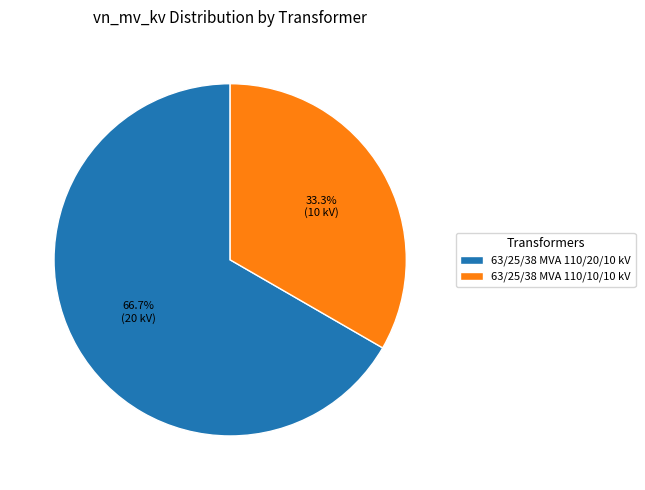

True or false: 63/25/38 MVA 110/20/10 kV accounts for 67% of the total.

True